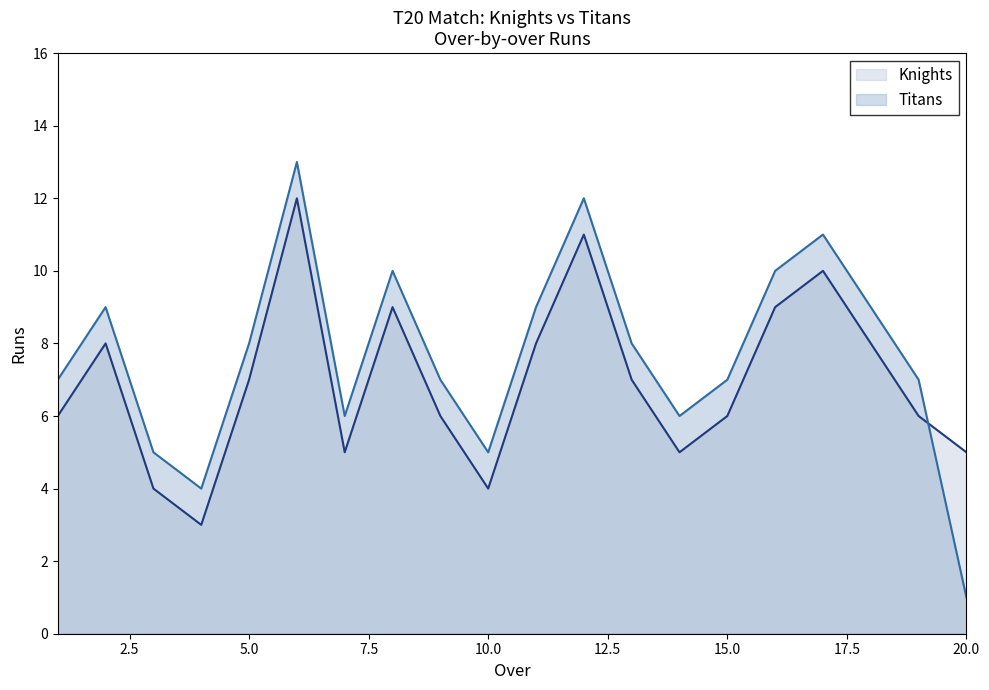

What is the maximum value for Knights?

12